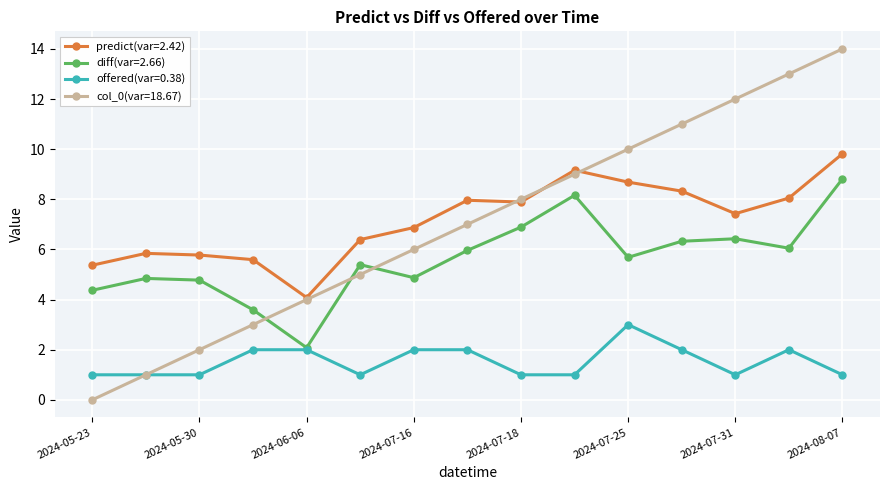

What is the maximum value shown in the chart?

14.0